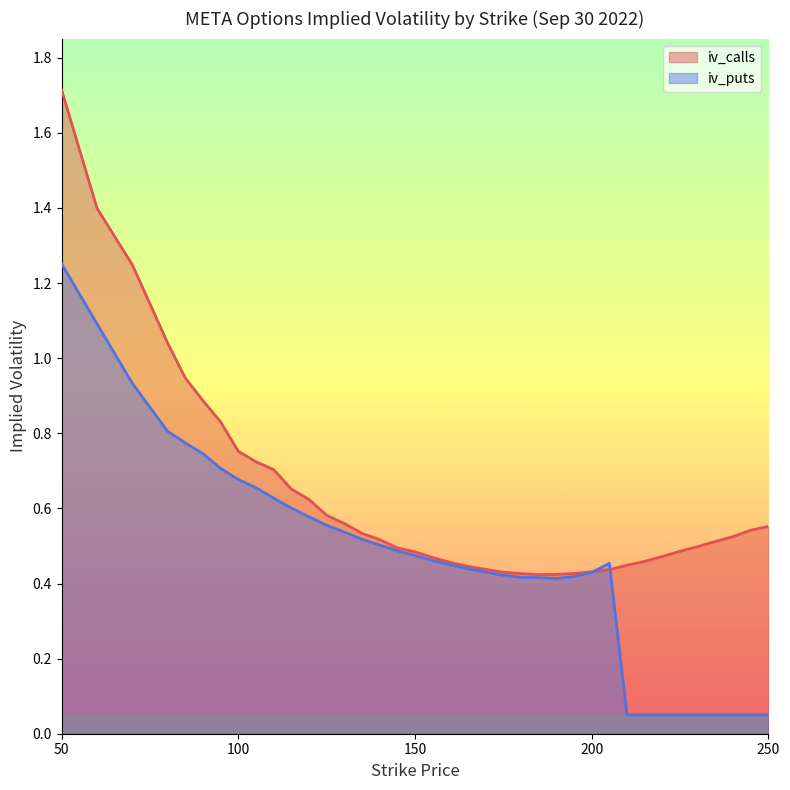

Which series has the widest spread of values?

iv_calls